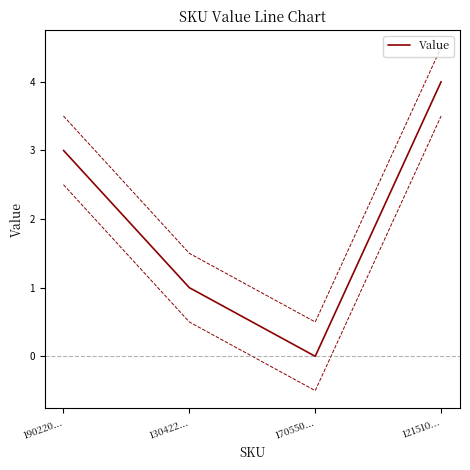

What is the greatest value displayed?

4